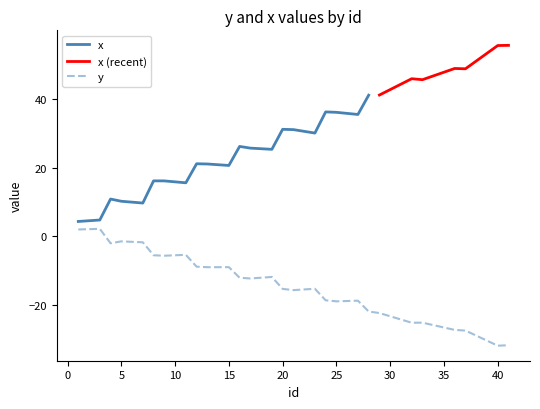

What is the highest value of the y series?

2.2